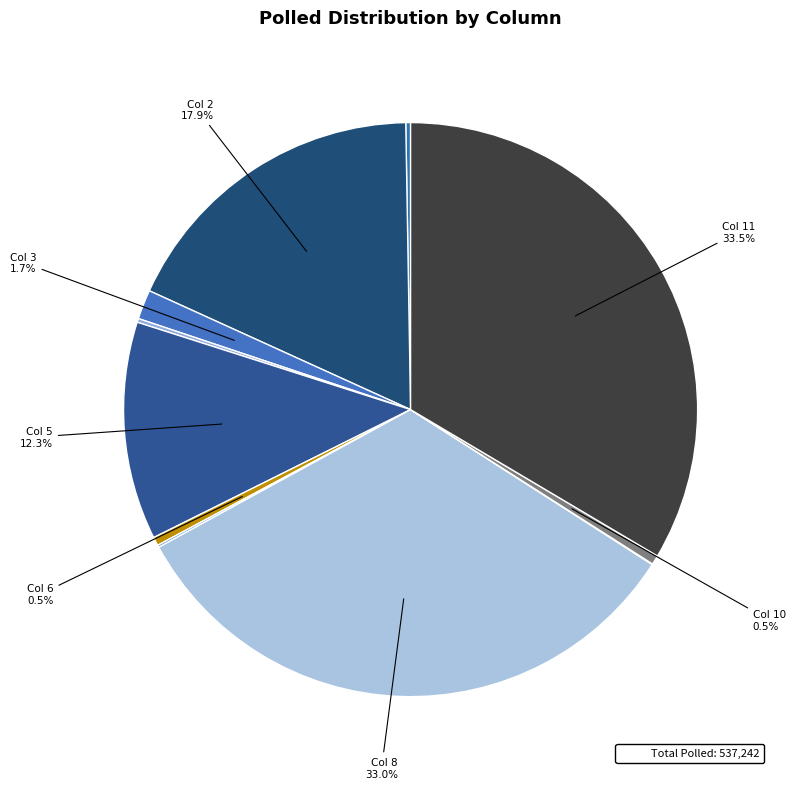

How many segments does this pie chart have?

11